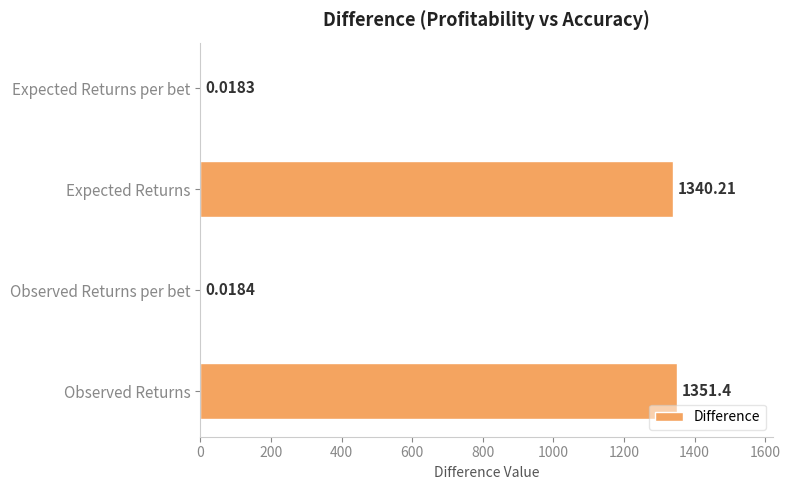

At which label is the value closest to 675?

Expected Returns